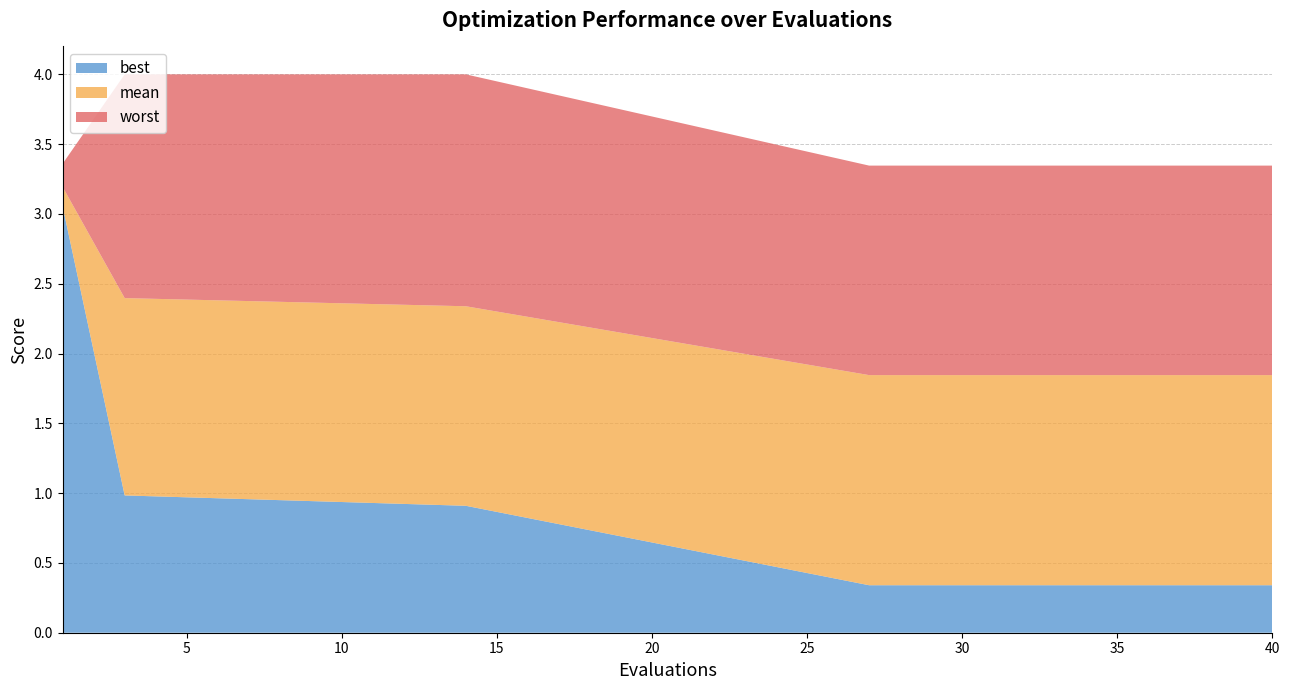

Reading right to left, transcribe all the data shown in this chart.

mean: 1.8	1.8	1.8	1.8	1.8	1.8	1.8	1.8	1.8	1.8	1.8	1.8	2.3	2.4	3.2
best: 0.3	0.3	0.3	0.3	0.3	0.3	0.3	0.3	0.3	0.3	0.3	0.3	0.9	1.0	3.1
worst: 3.3	3.3	3.3	3.3	3.3	3.3	3.3	3.3	3.3	3.3	3.3	3.3	4.0	4.0	3.4